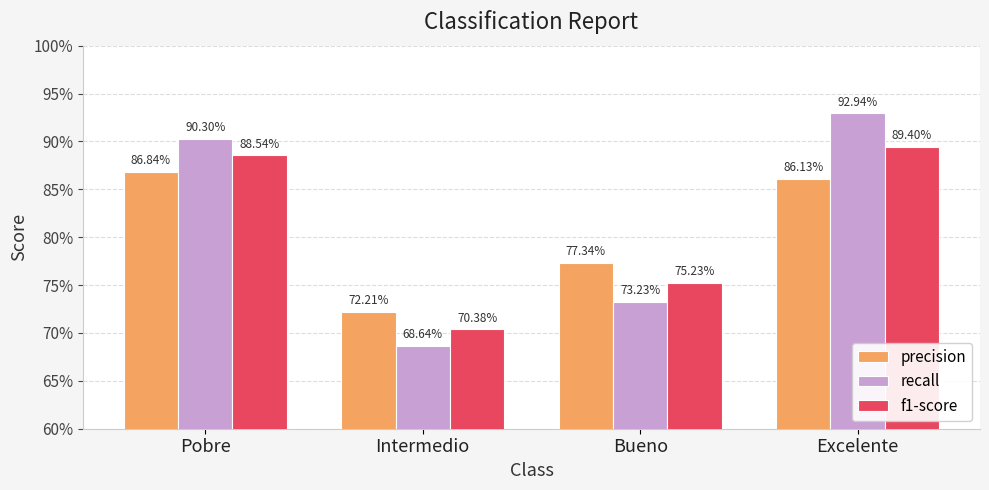

List the series in order of their overall mean, lowest first.

precision, f1-score, recall